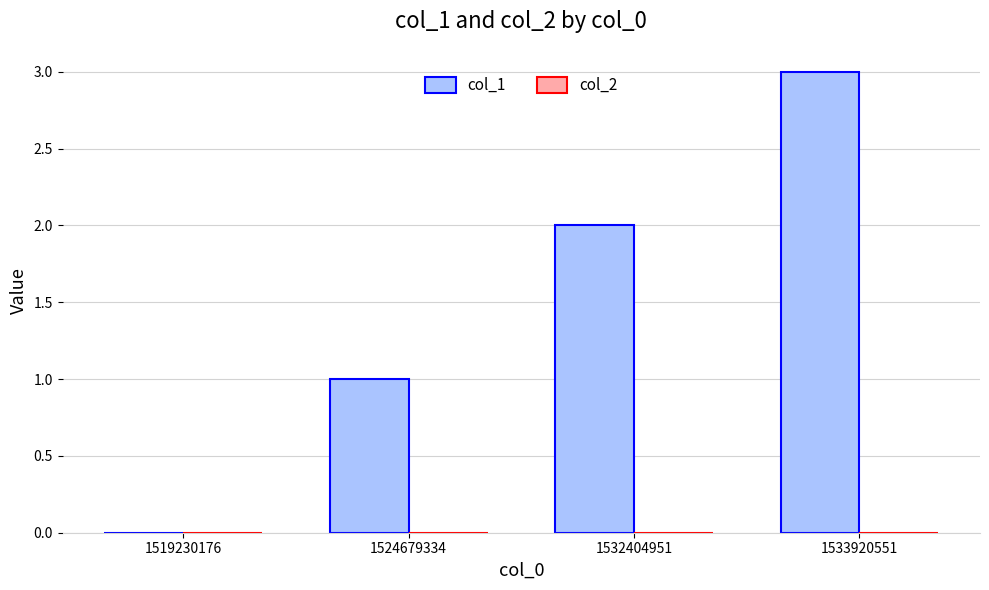

What is the sum of the values at 1533920551 and 1519230176?

3